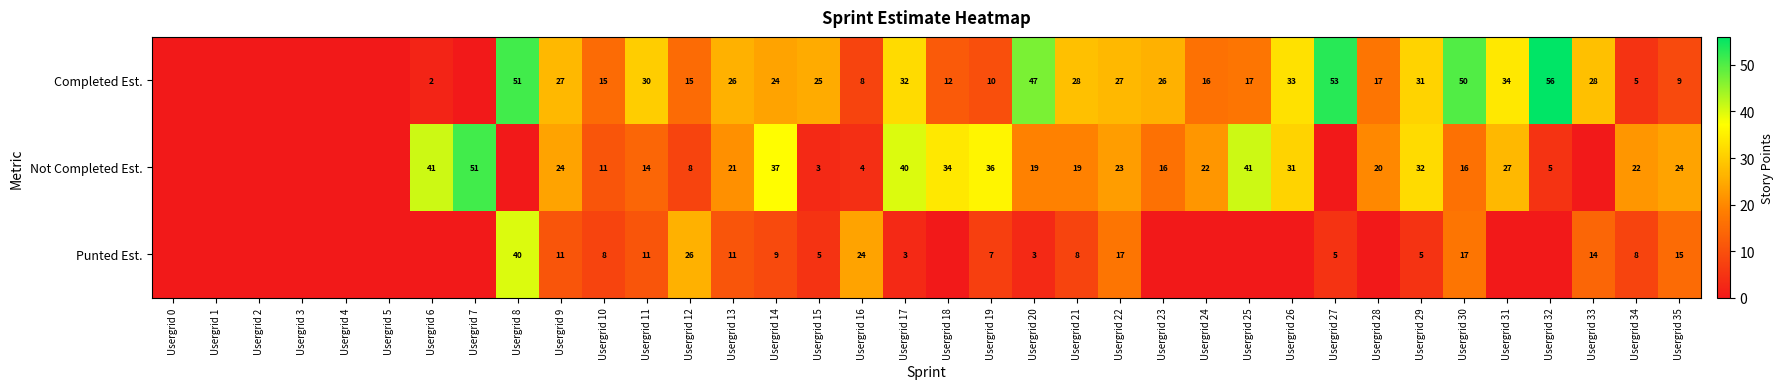

What is the sum of the Completed Est. values at Usergrid 23 and Usergrid 19?

36